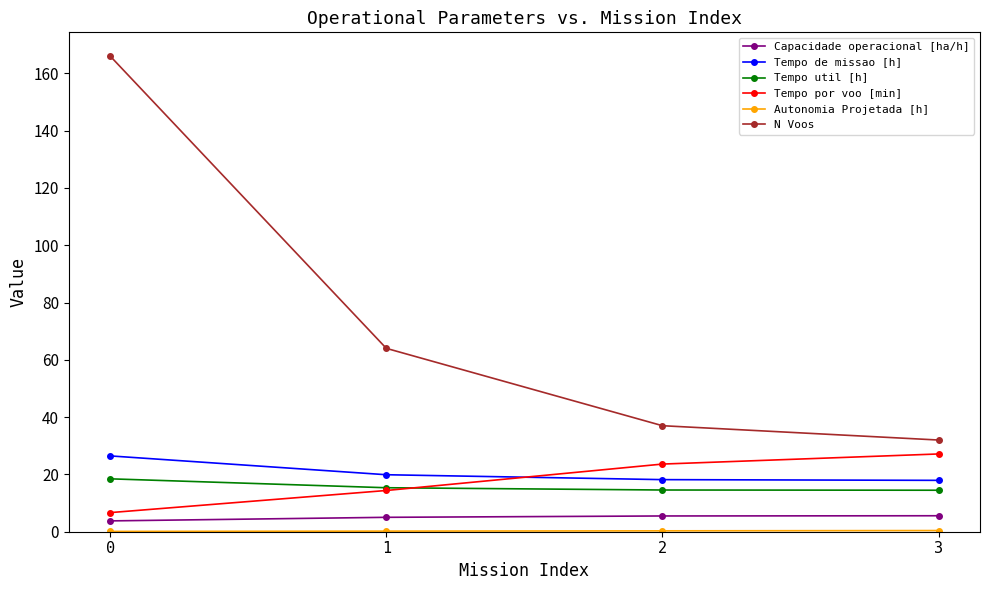

What is the value of the Tempo util [h] point at the 3rd from the left?

14.6